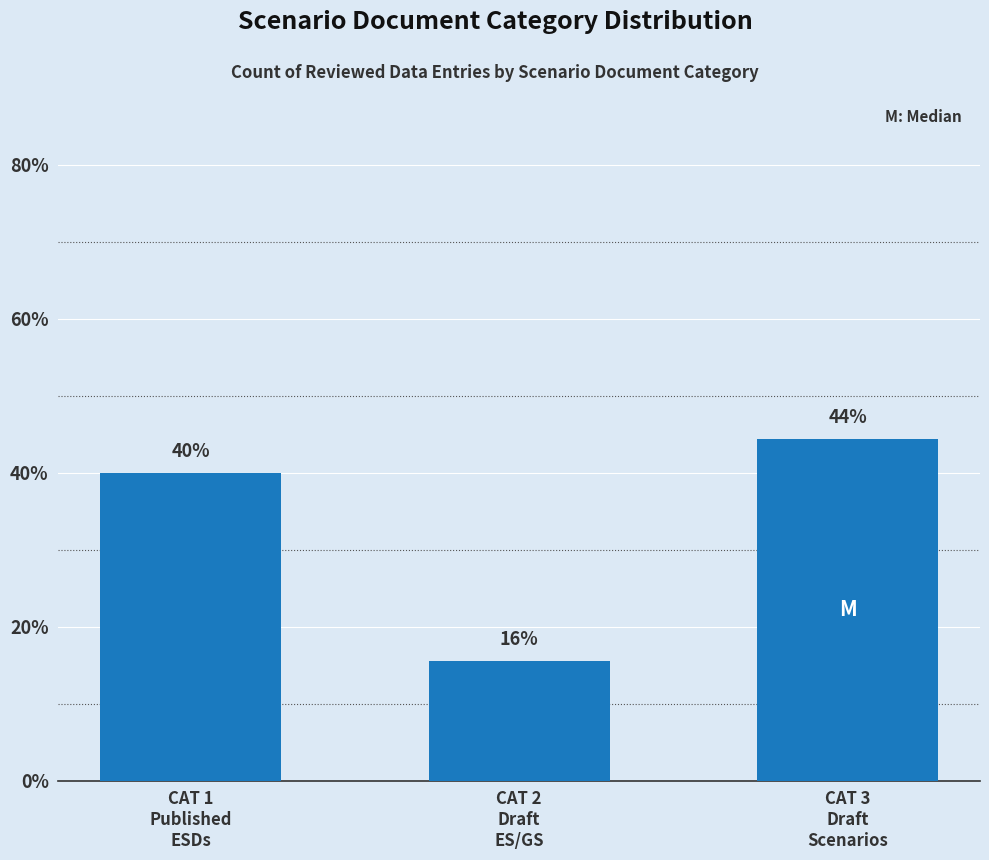

Reading left to right, what are all the values shown in this chart?

CAT 1
Published
ESDs=40.0	CAT 2
Draft
ES/GS=15.6	CAT 3
Draft
Scenarios=44.4